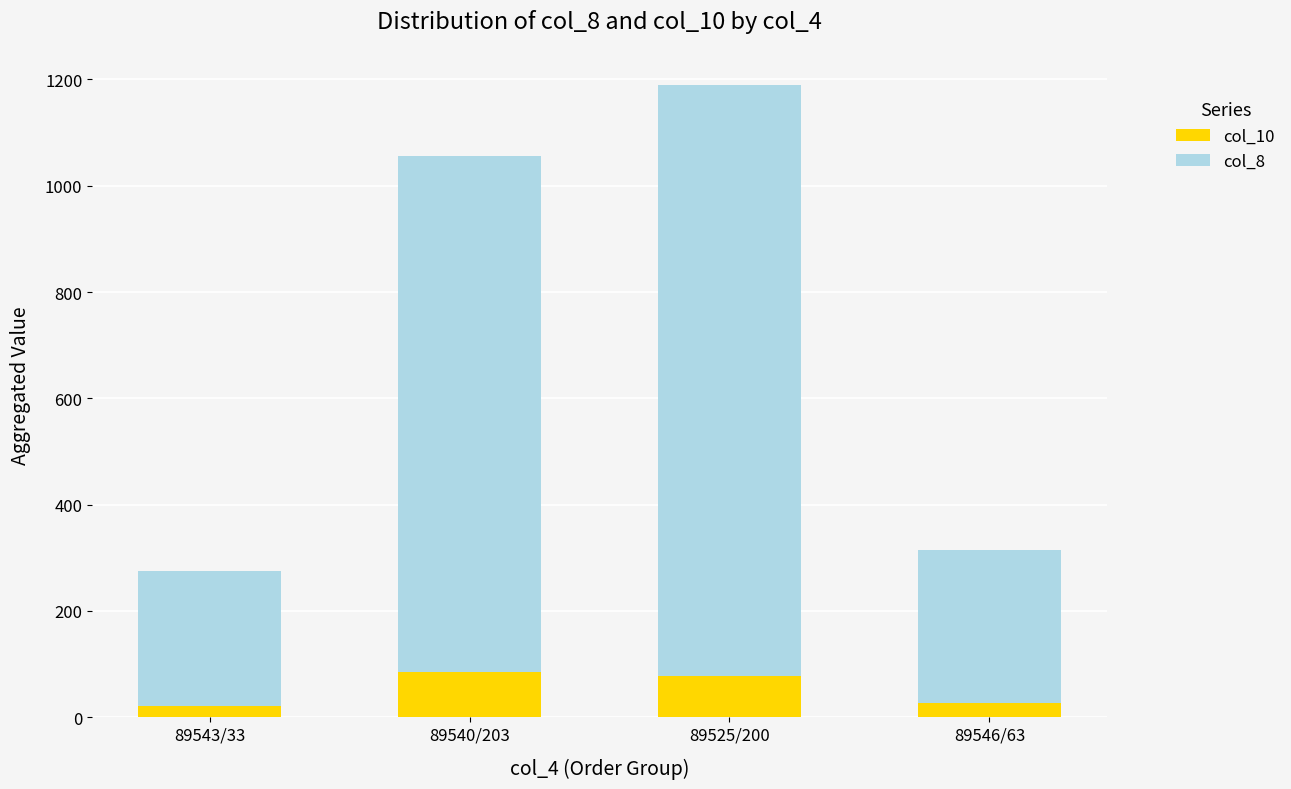

The value of col_10 at 89540/203 is 38.0. True or false?

False